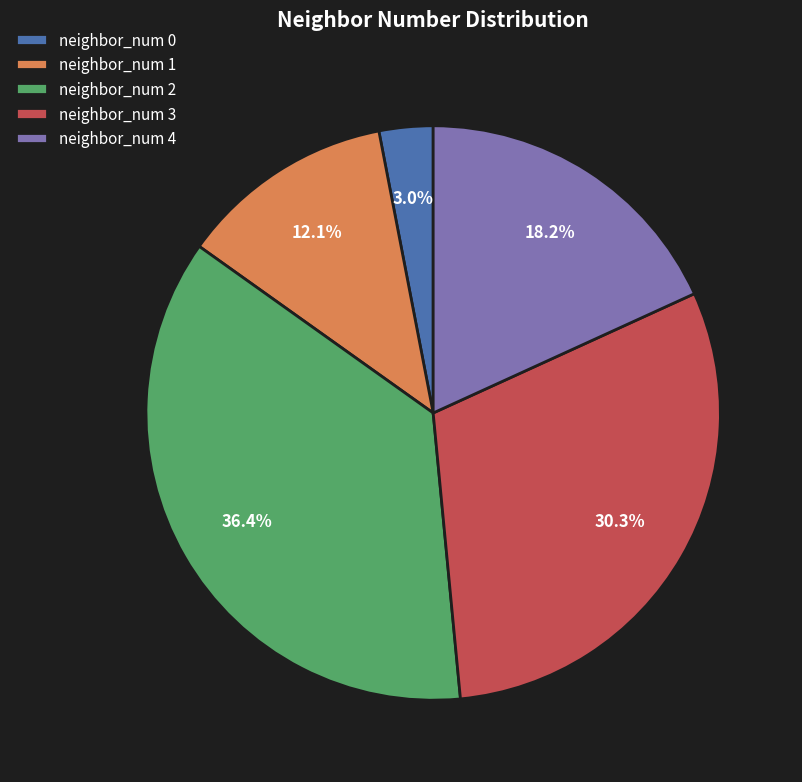

Is there a majority slice in this chart?

No